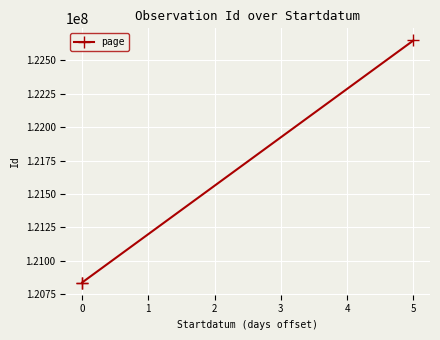

What value does the data have at 0, to the nearest 50?

120837500